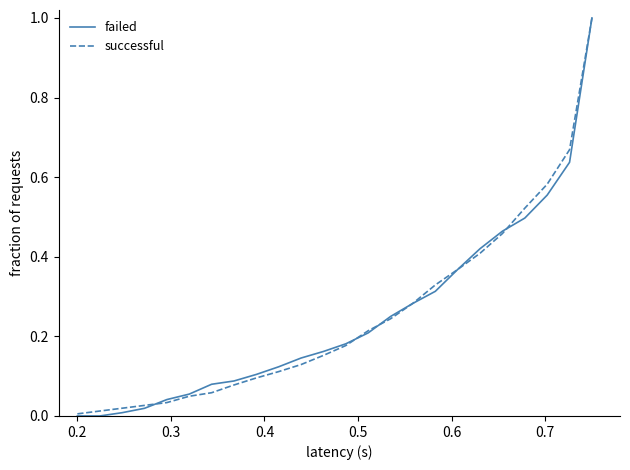

What is the highest value of the failed series?

1.0